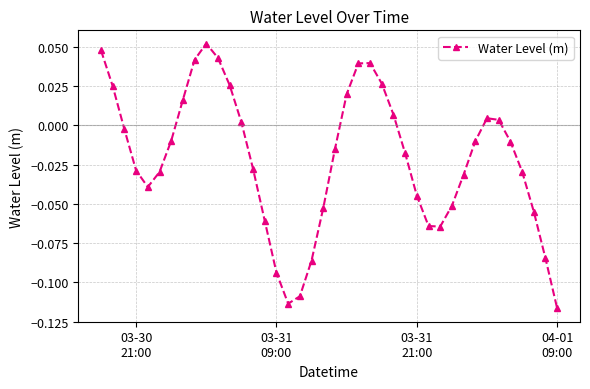

How many points are higher than both their immediate neighbors (excluding endpoints)?

3